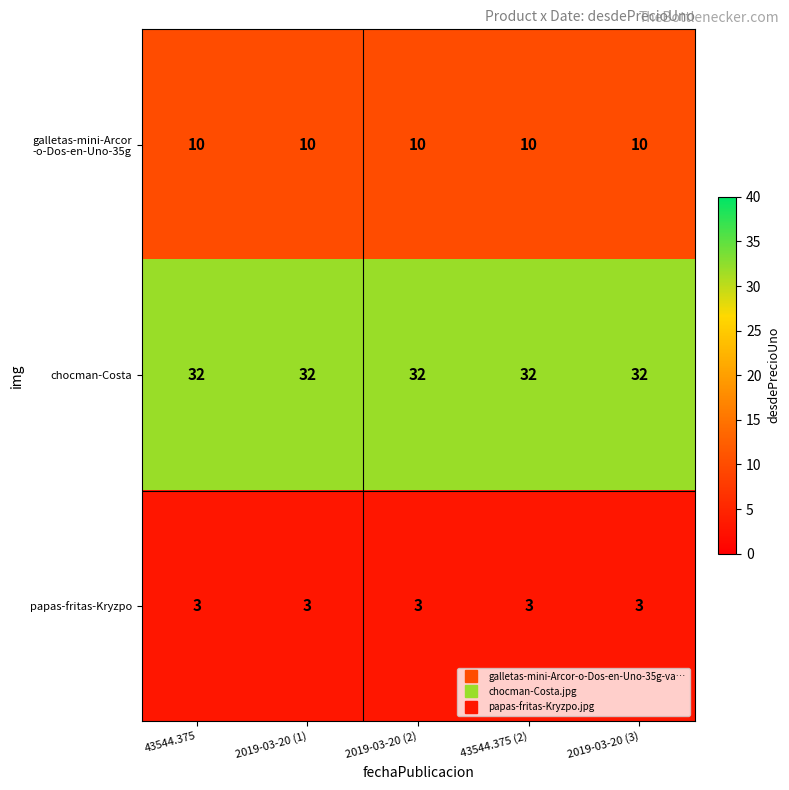

What is the spread (max minus min) of values at 2019-03-20 (2)?

29